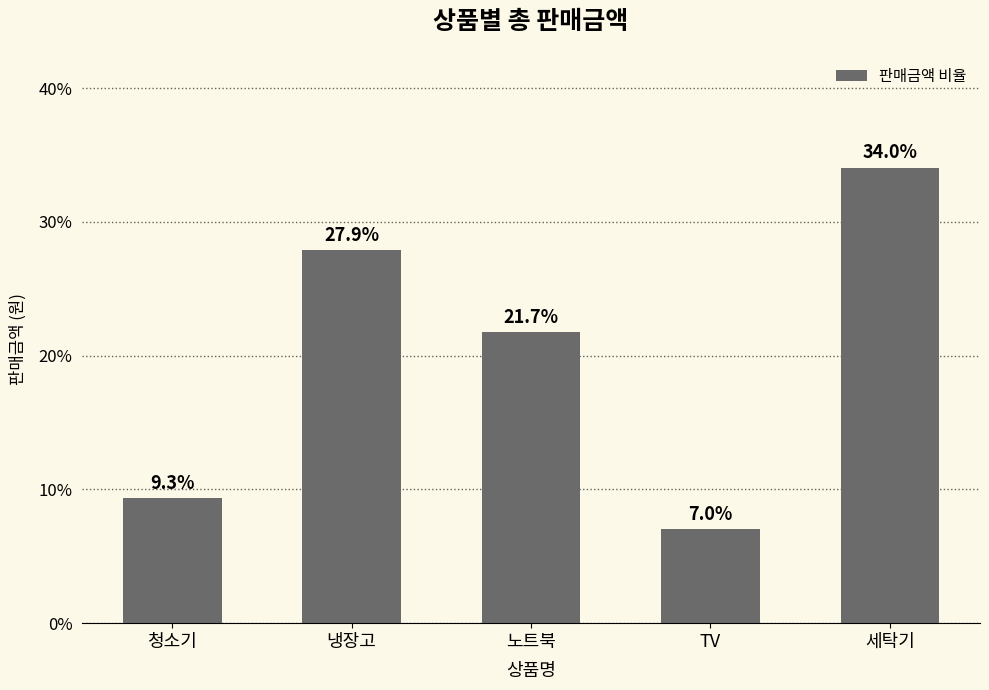

Where is the data nearest to the value 20?

노트북